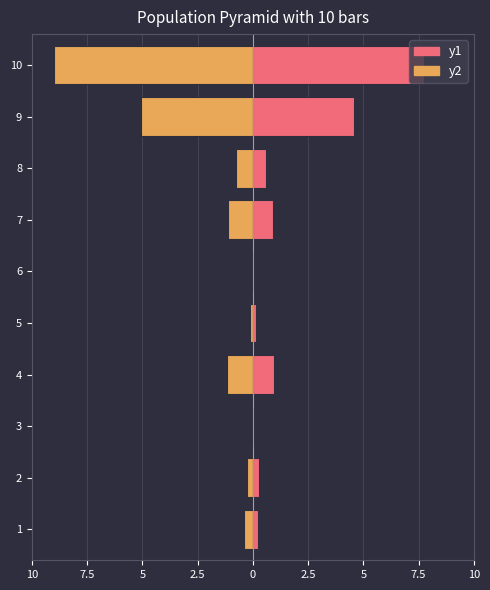

Count the number of data series in this chart.

2